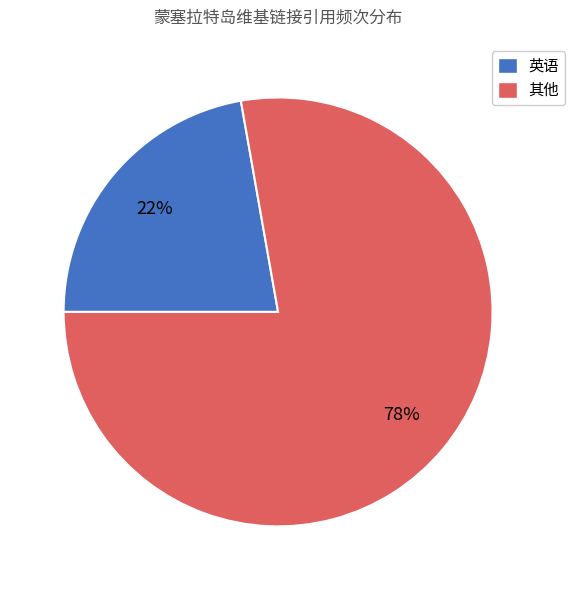

To the nearest percent, what is the difference between the largest and smallest slice percentages?

56%